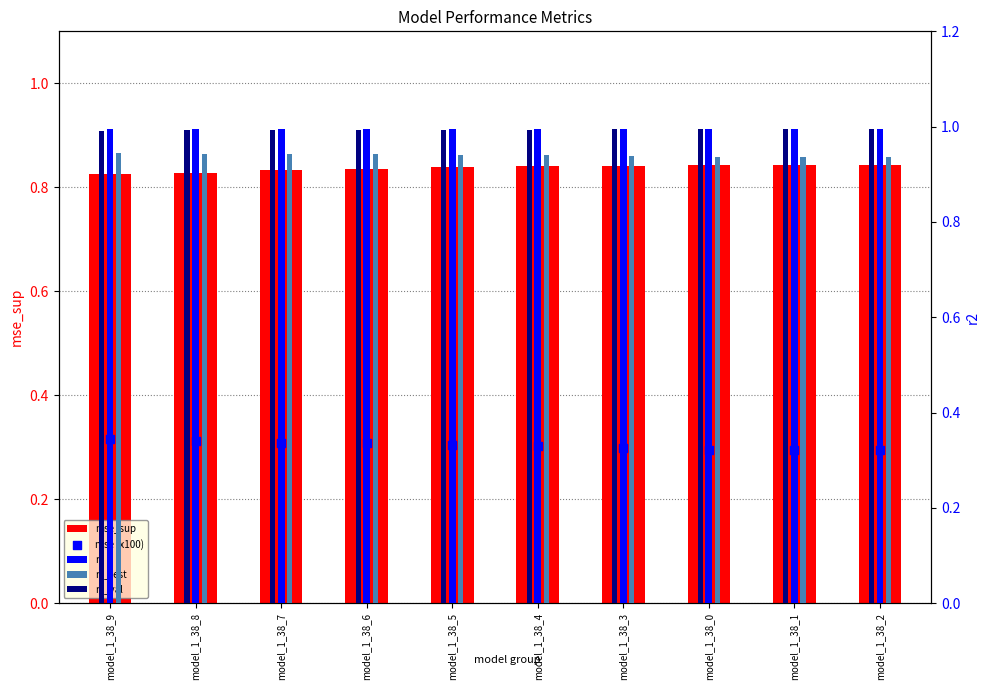

Which series has the largest total across all categories?

r2